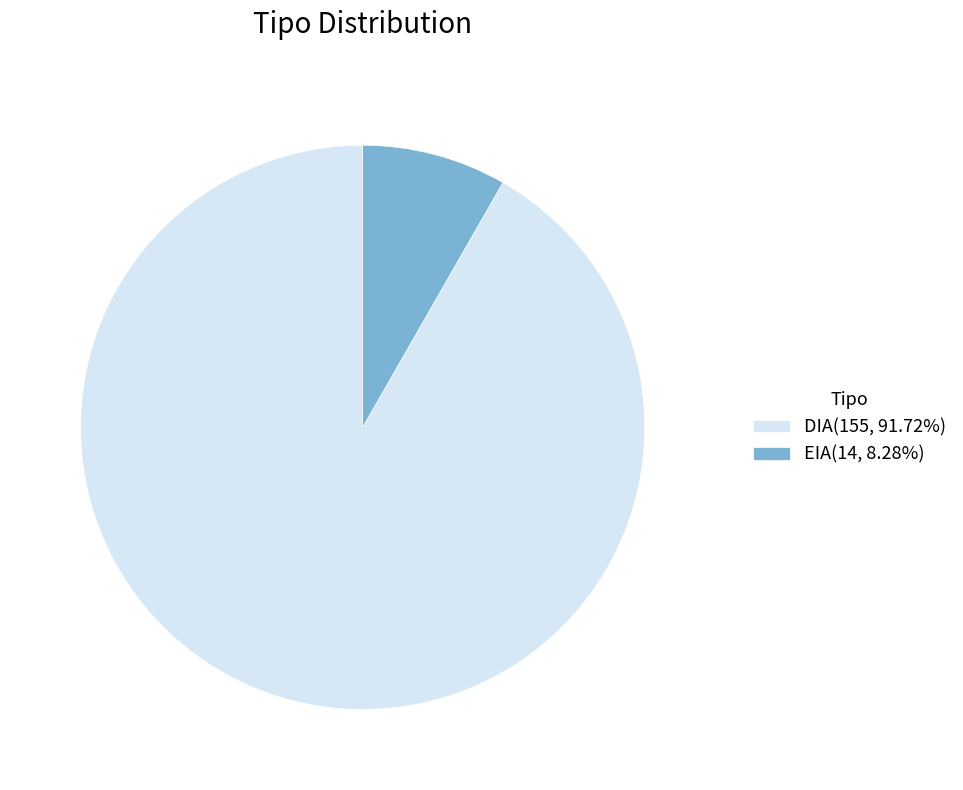

The EIA slice represents 8% of the pie. True or false?

True